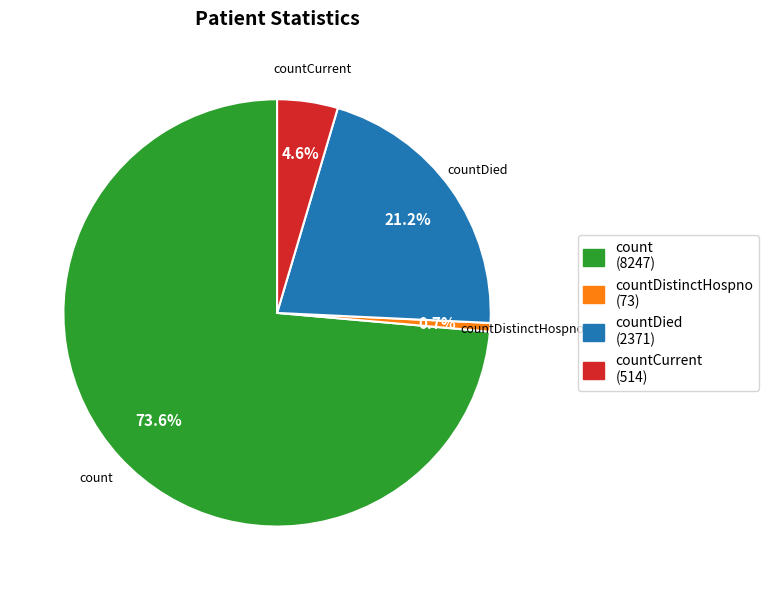

Is there a majority slice in this chart?

Yes